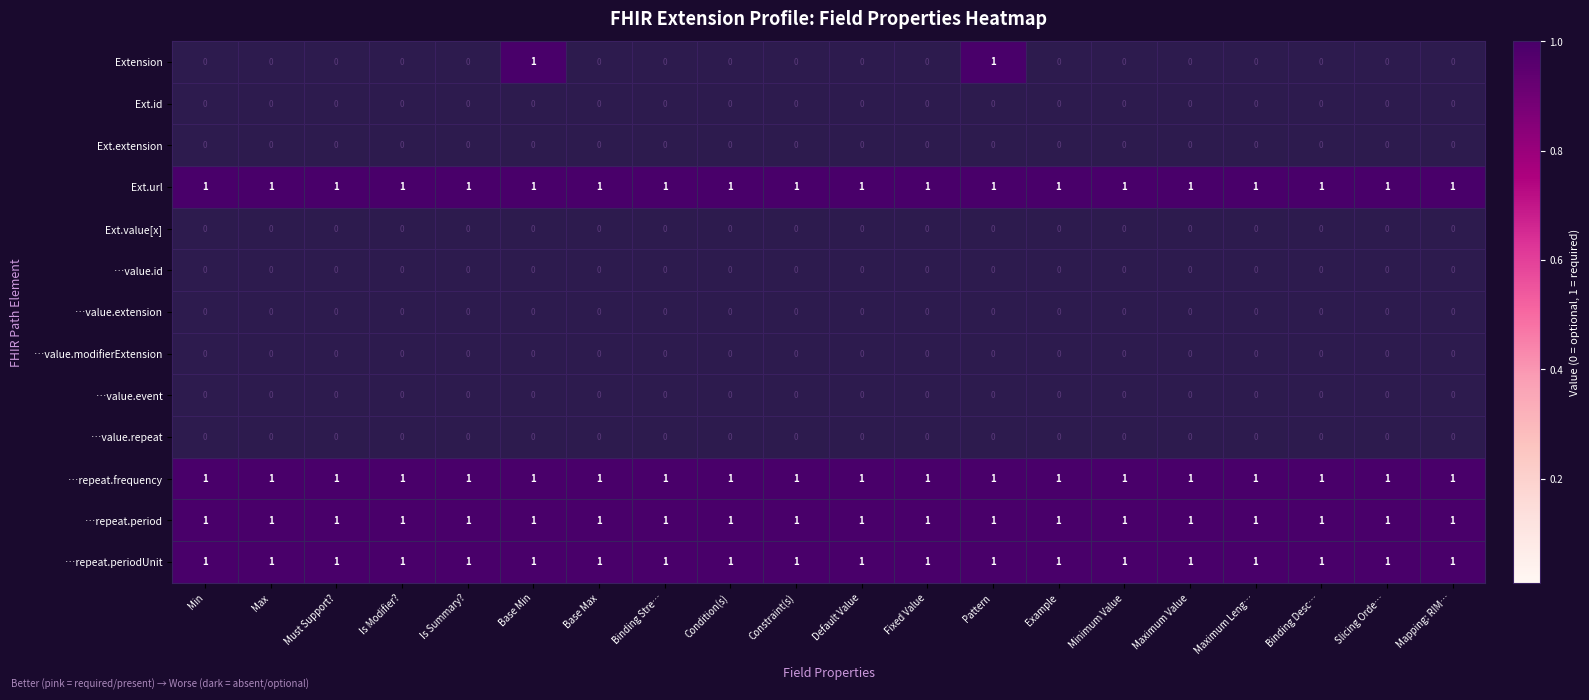

The …repeat.period series shows 1 at Base Max. True or false?

True